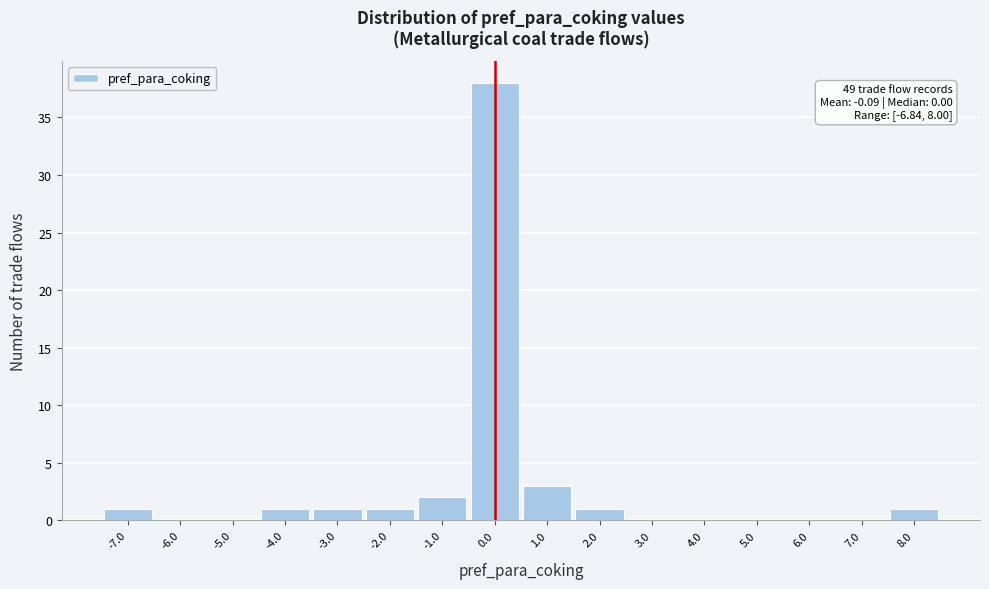

Over which range of the x-axis is the bar tallest?

-0.5 to 0.5